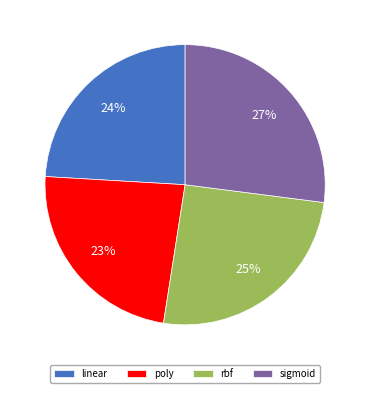

Which slice is the smallest?

poly